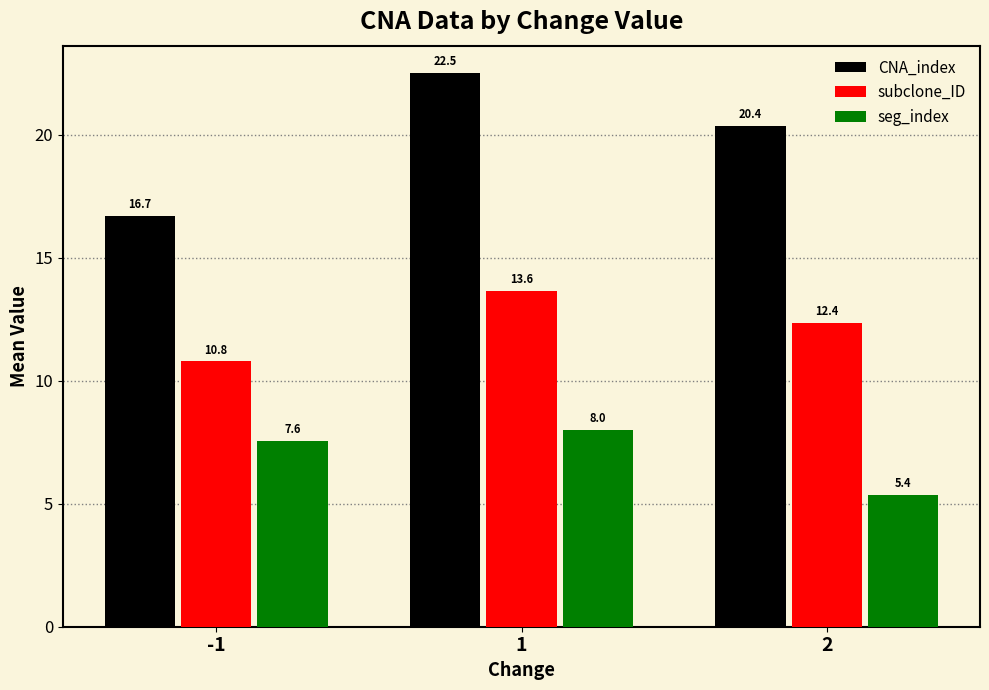

Is it true that seg_index equals 5.6 at 1?

False